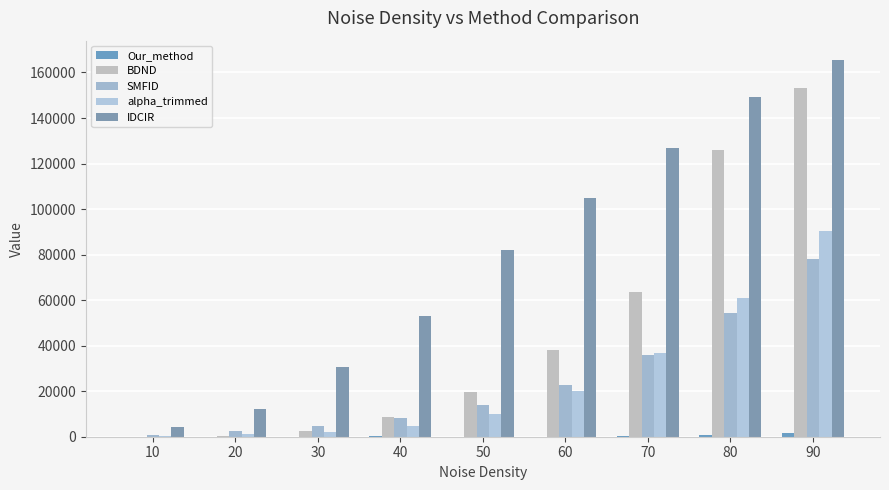

What is the difference between the maximum and minimum values in the BDND series?

153081